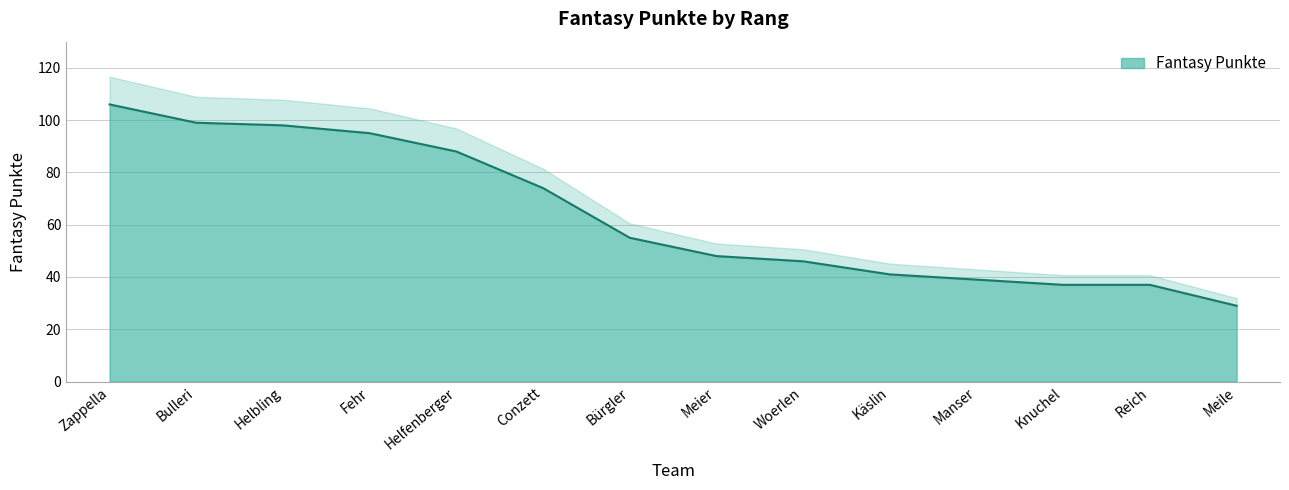

Rank the categories by value from highest to lowest.

Zappella, Bulleri, Helbling, Fehr, Helfenberger, Conzett, Bürgler, Meier, Woerlen, Käslin, Manser, Knuchel, Reich, Meile